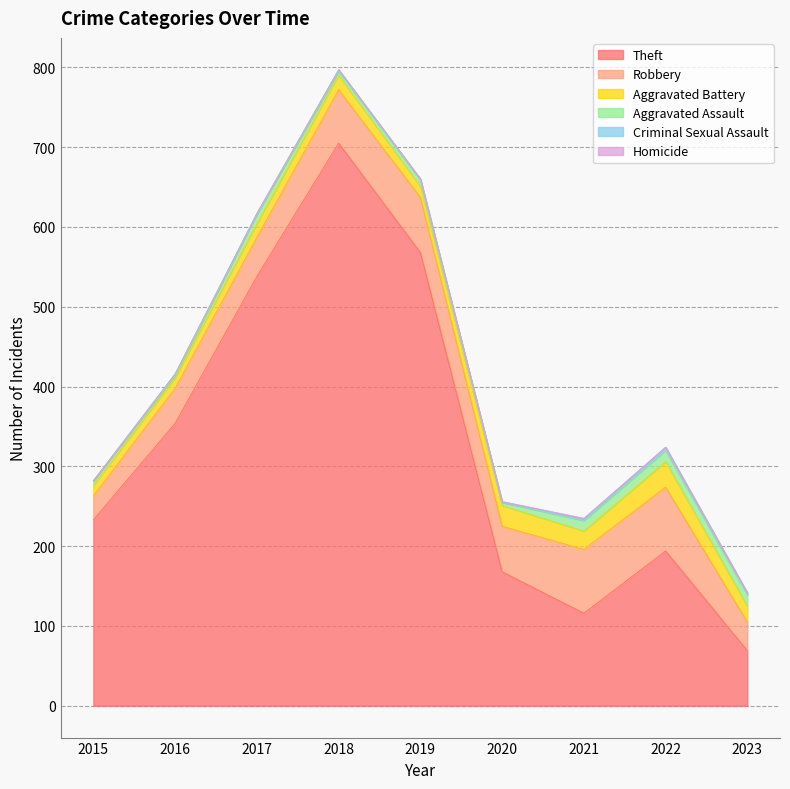

What is the spread (max minus min) of values at 2023?

68